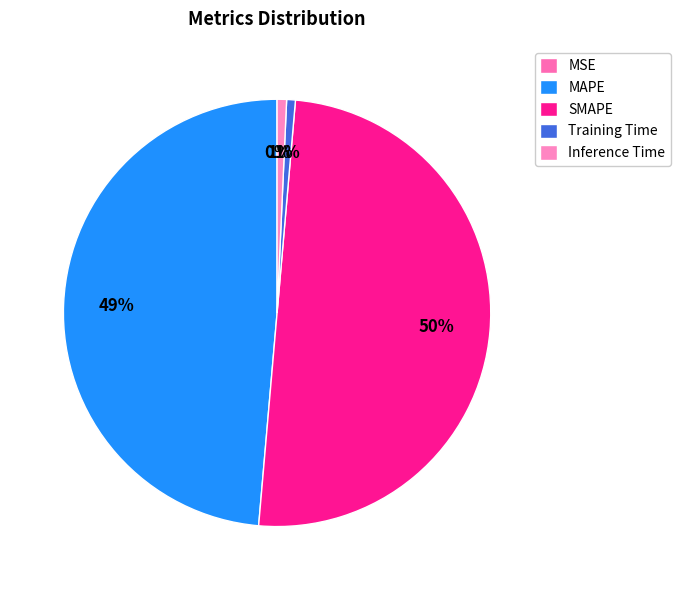

To the nearest percent, what portion does Training Time represent?

1%